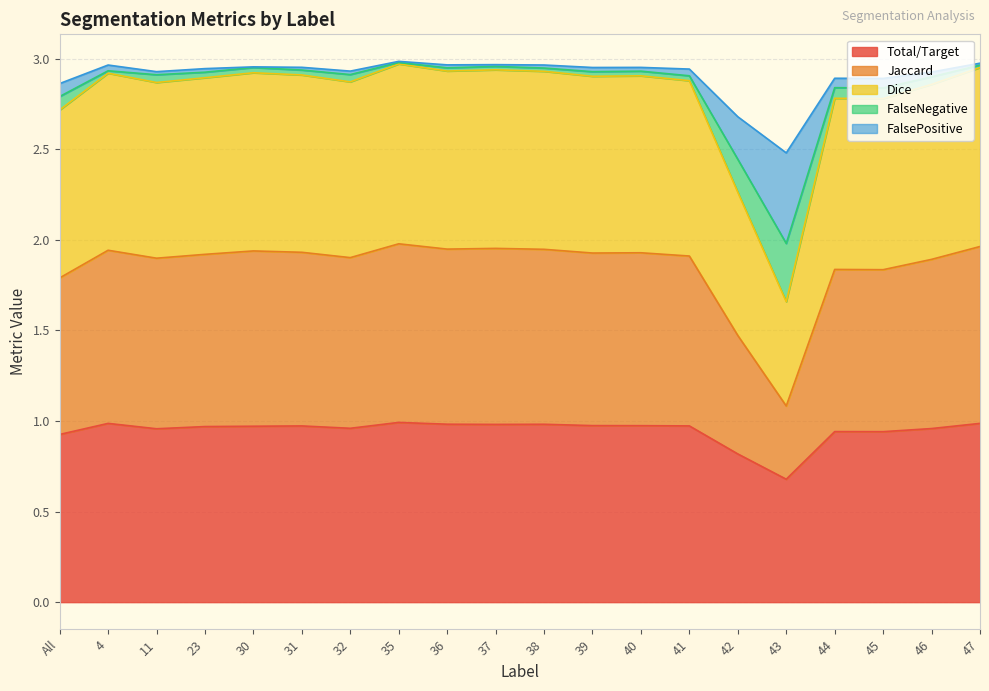

Is it true that Total/Target equals 0.3 at 44?

False